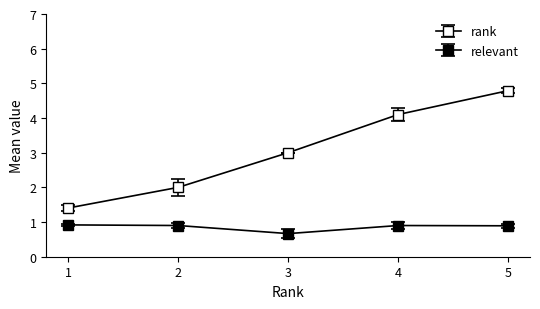

How many series are shown in this chart?

2